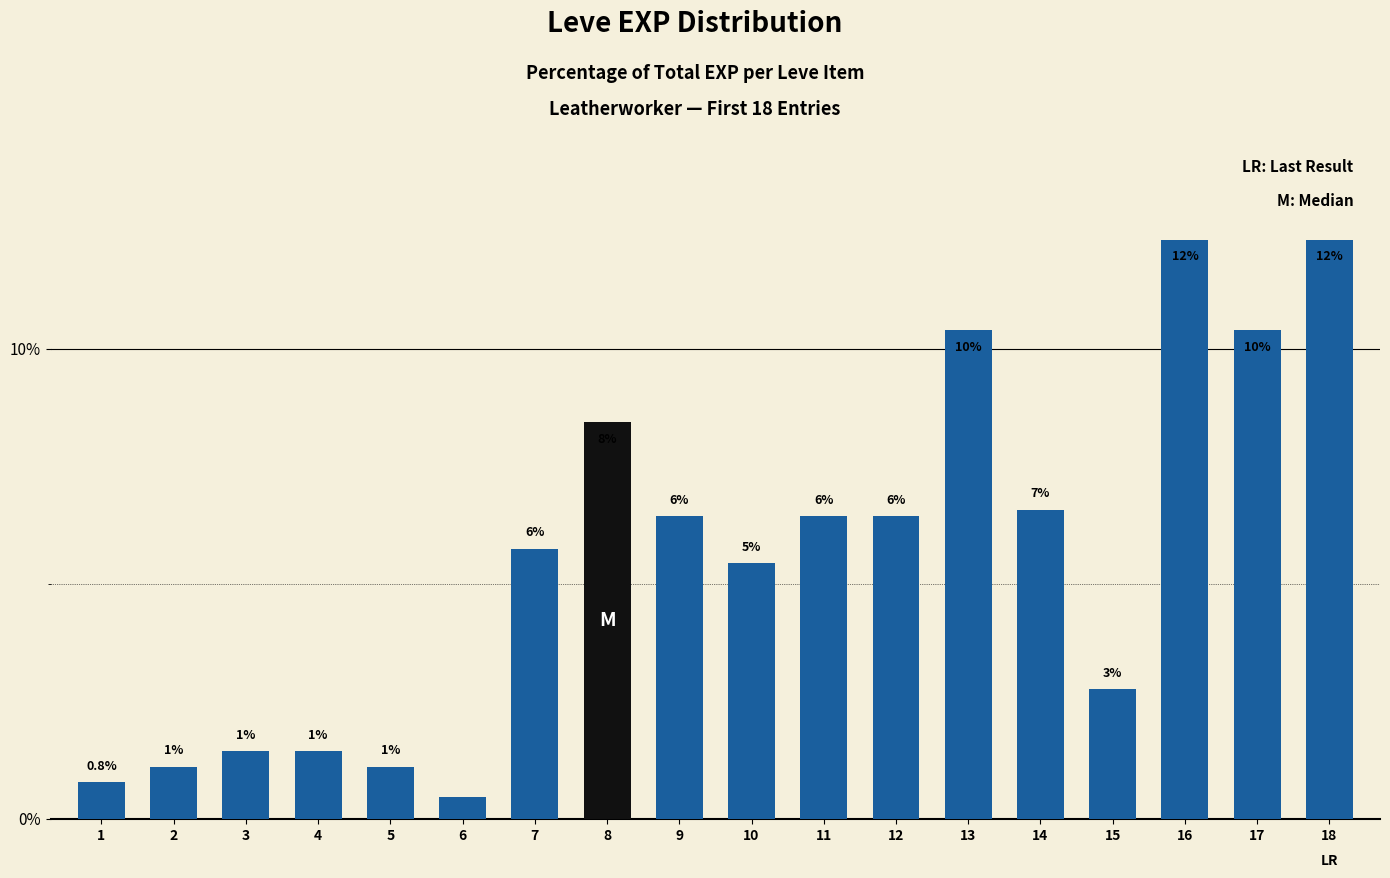

What is the maximum value shown in the chart?

12.3